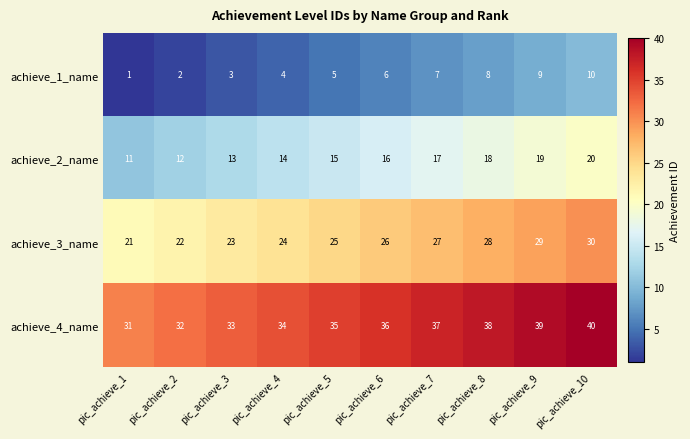

Where is achieve_2_name nearest to the value 15?

pic_achieve_5